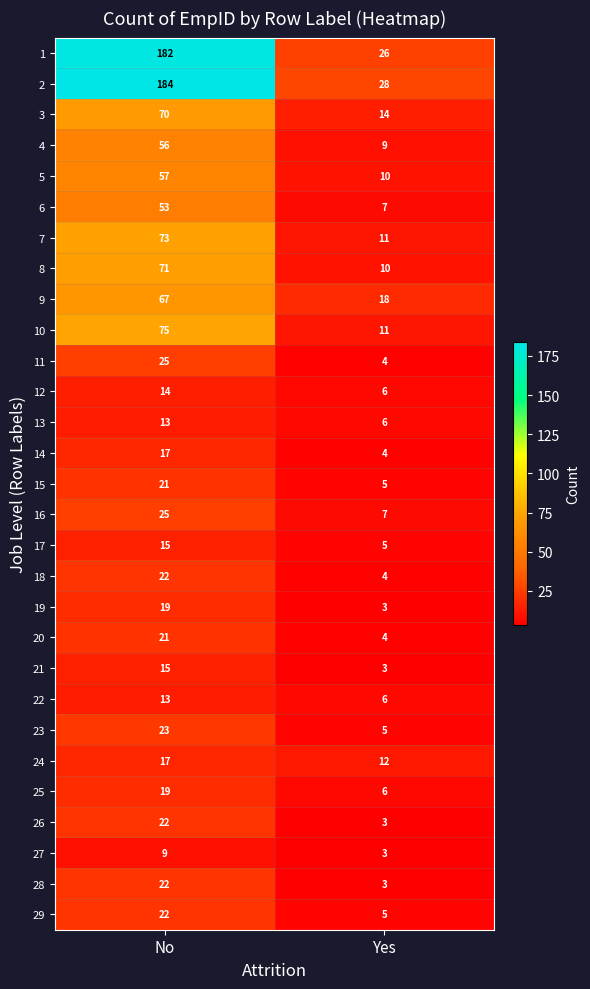

How many distinct data groups are displayed?

29